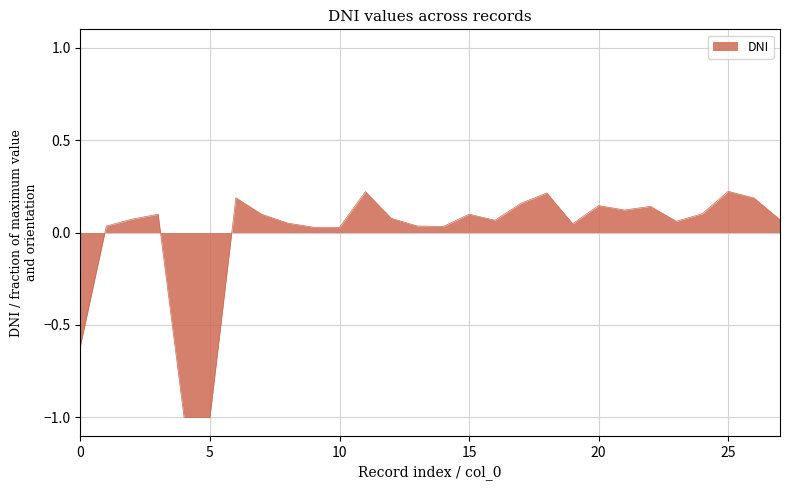

What is the minimum value shown in the chart?

-1.0